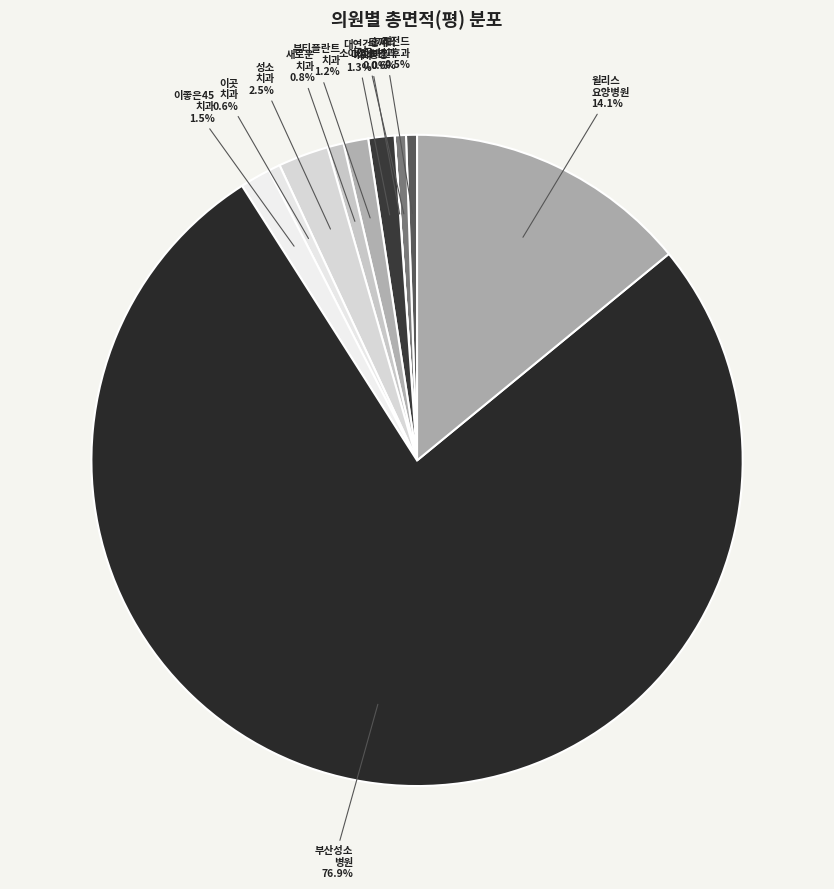

Combined, do 이좋은45 치과 and 이곳 치과 account for over 50%?

No